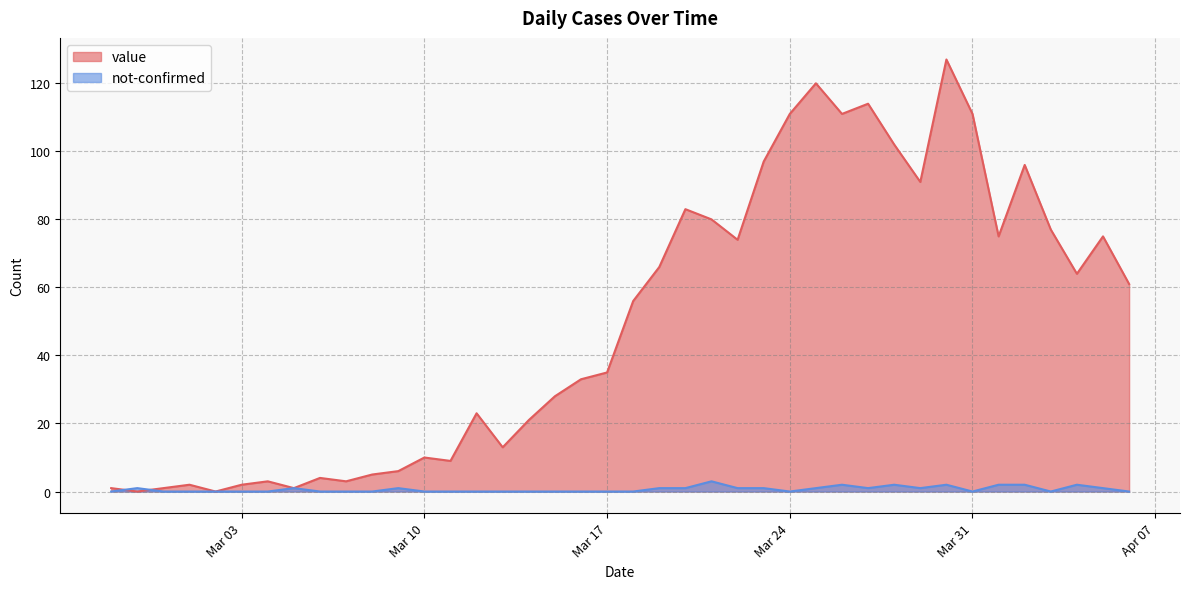

Between which two adjacent categories do not-confirmed and value first intersect?

2020-02-27 and 2020-02-28